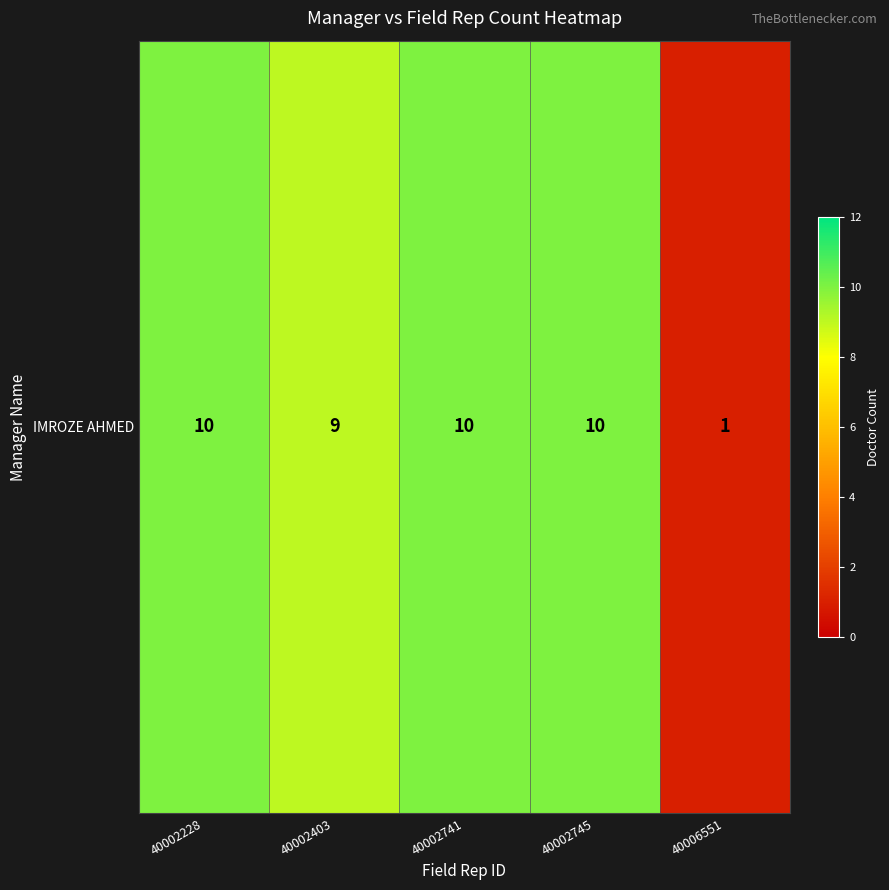

What value does the data have at 40002741?

10